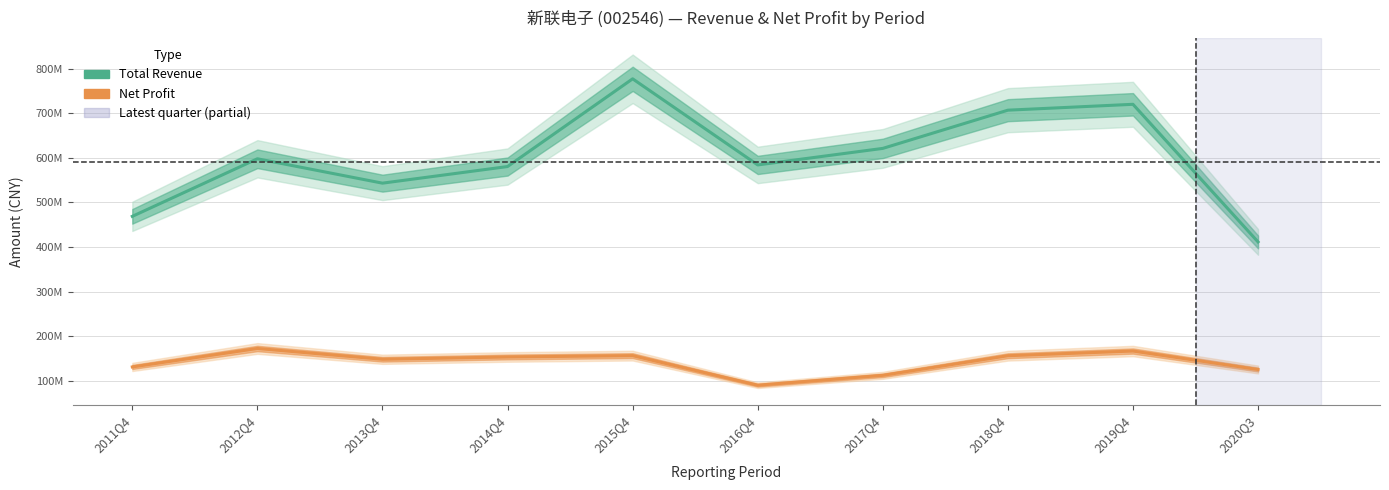

Count the number of categories in the chart.

10